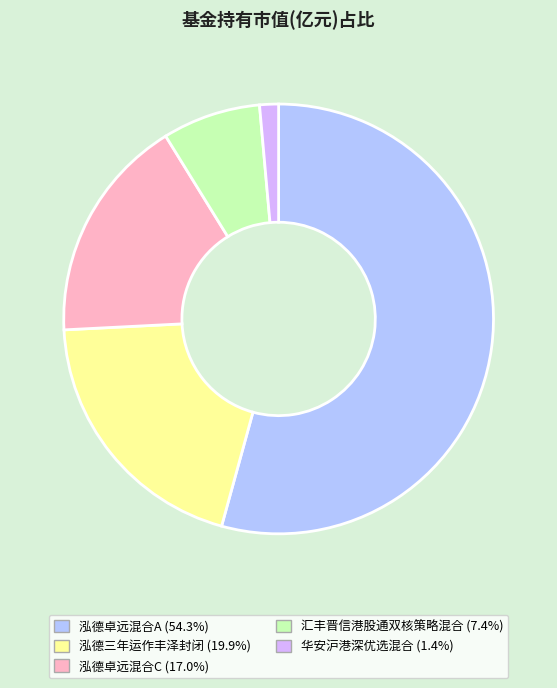

What is the largest slice in the pie chart?

泓德卓远混合A